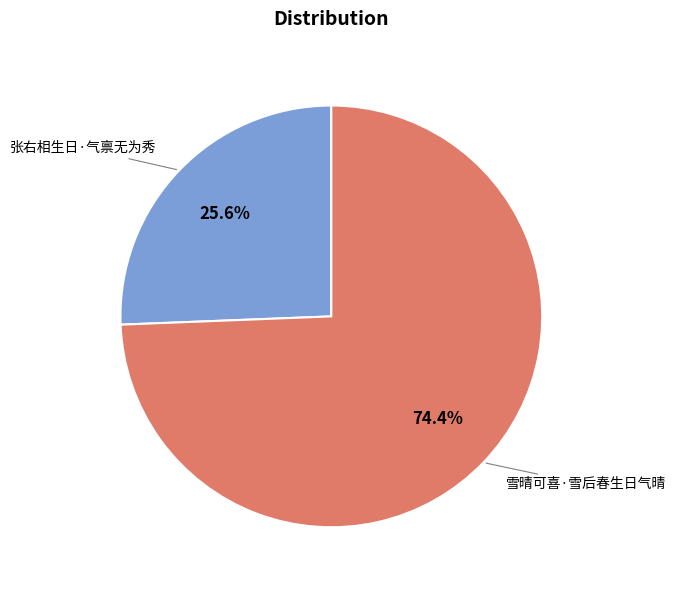

Is there any slice that represents more than half of the pie?

Yes